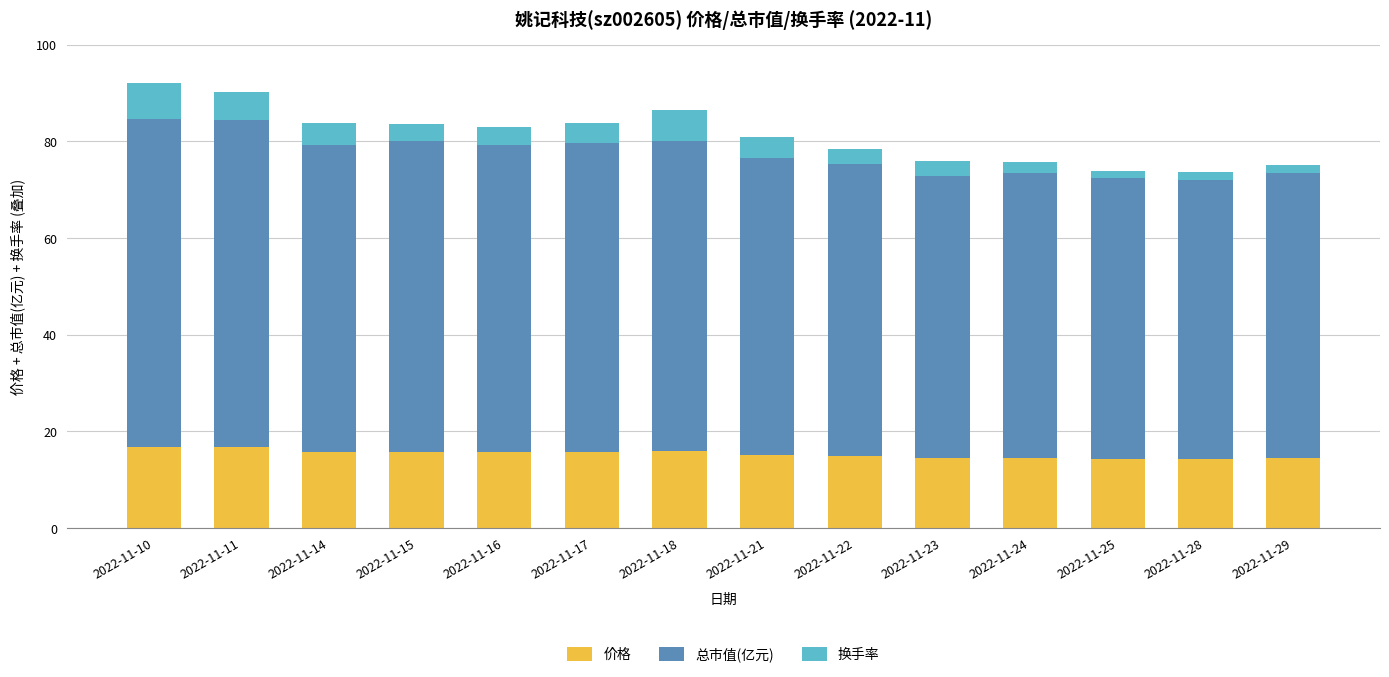

What is the total value across all series at 2022-11-23?

75.8